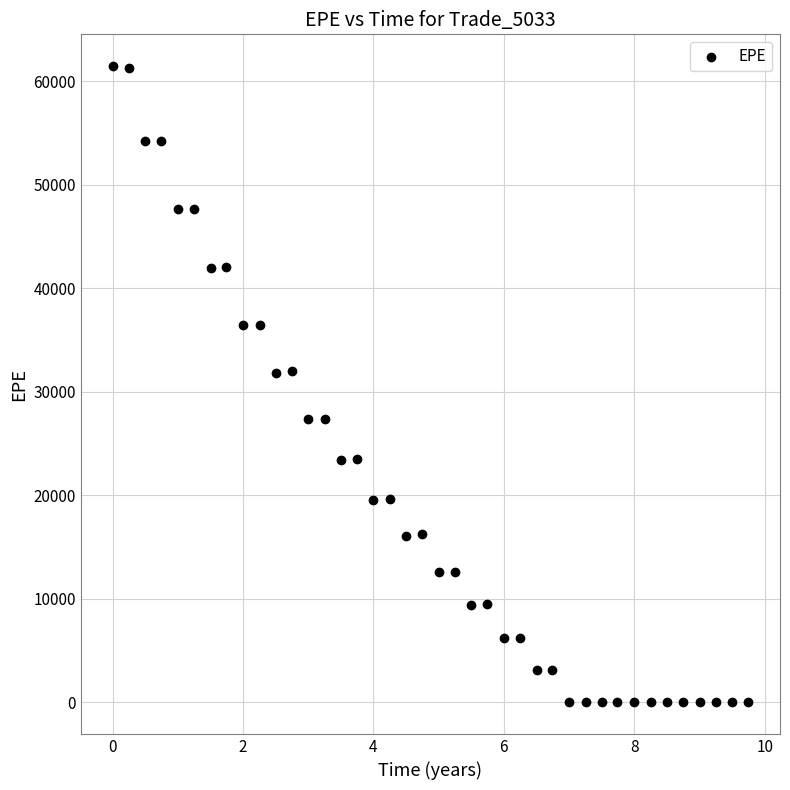

What is the range of Y values (max minus min)?

61440.7